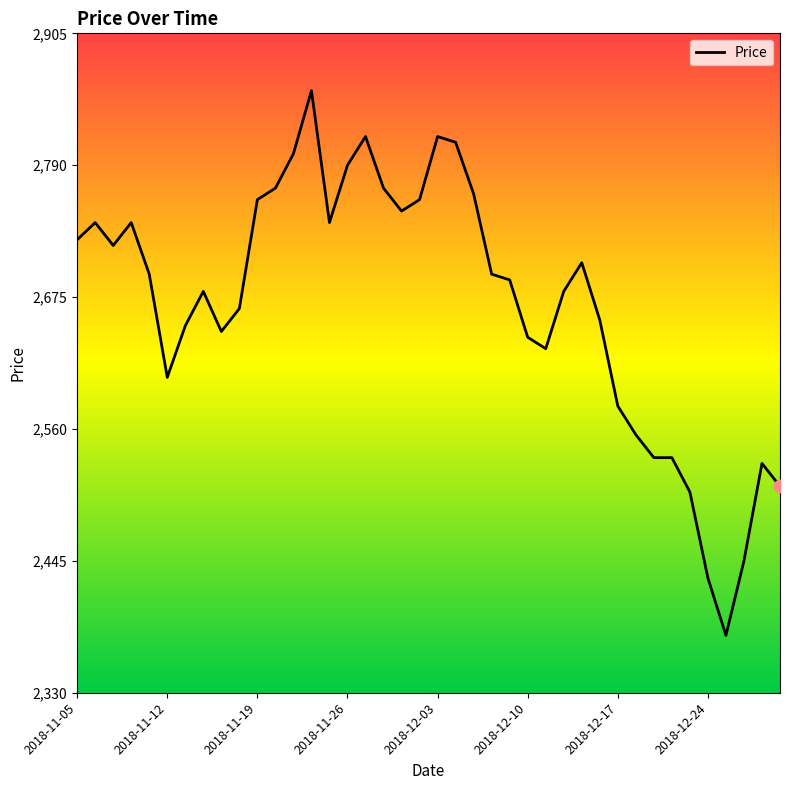

What is the difference between the maximum and minimum values?

475